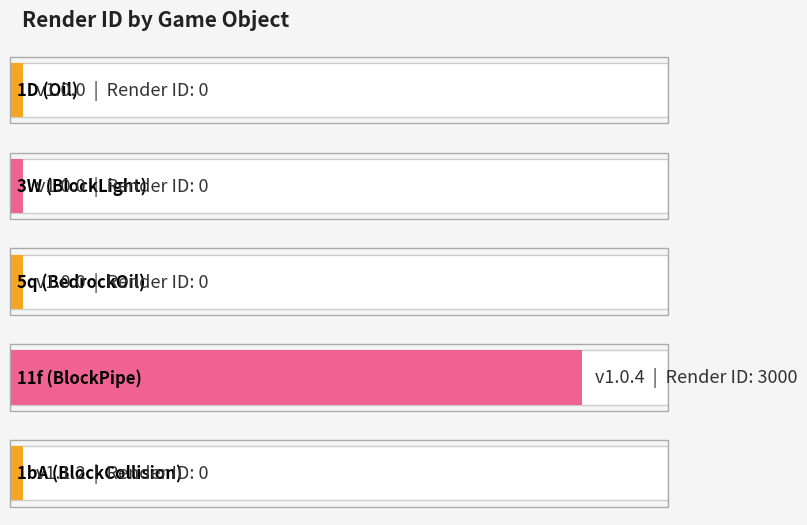

What is the sum of all values?

3000